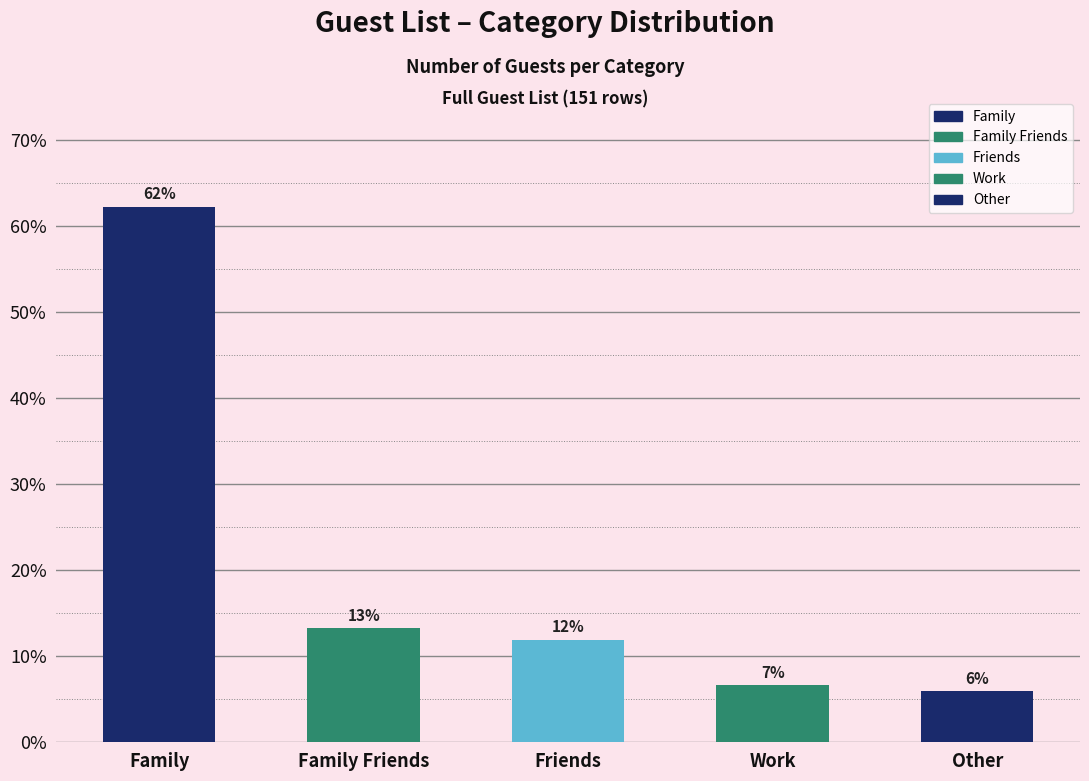

How many bars are there in total?

5